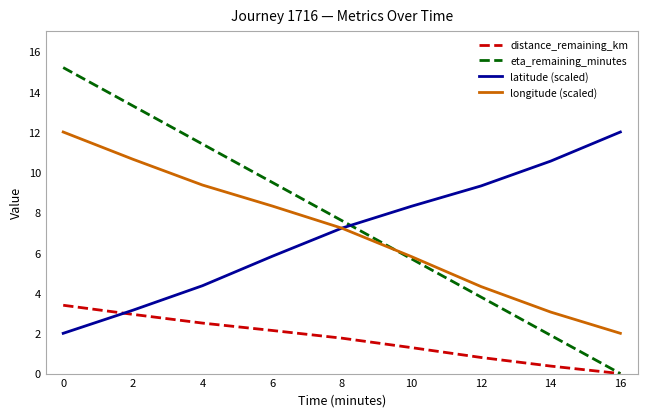

Is it true that eta_remaining_minutes equals 0.0 at 16?

True